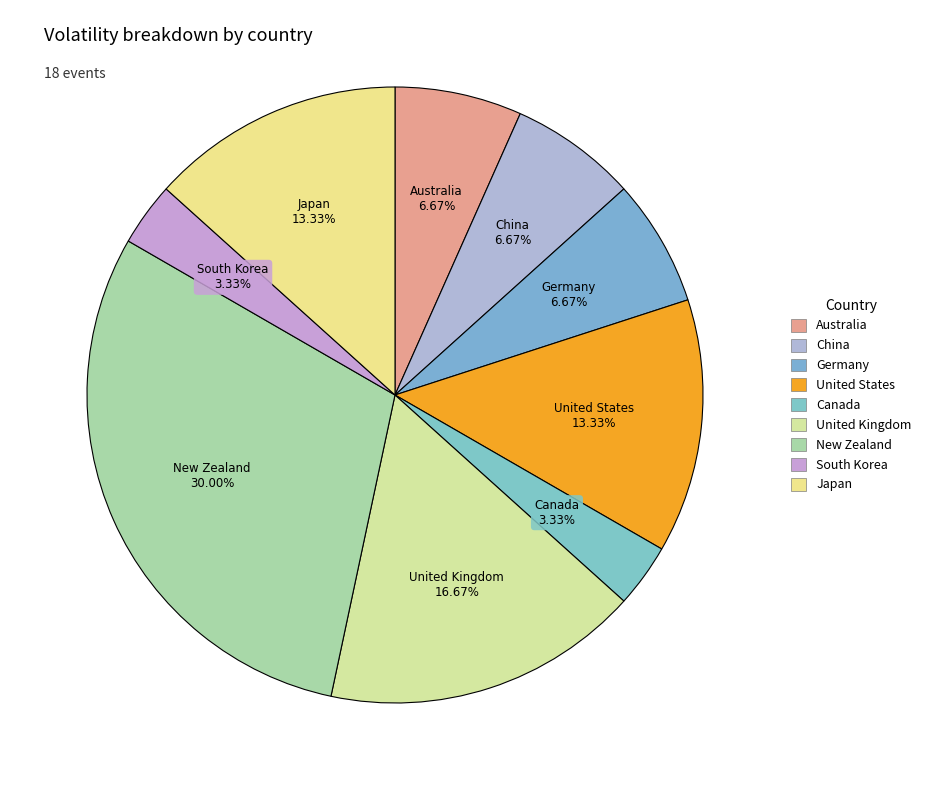

How many segments does this pie chart have?

9